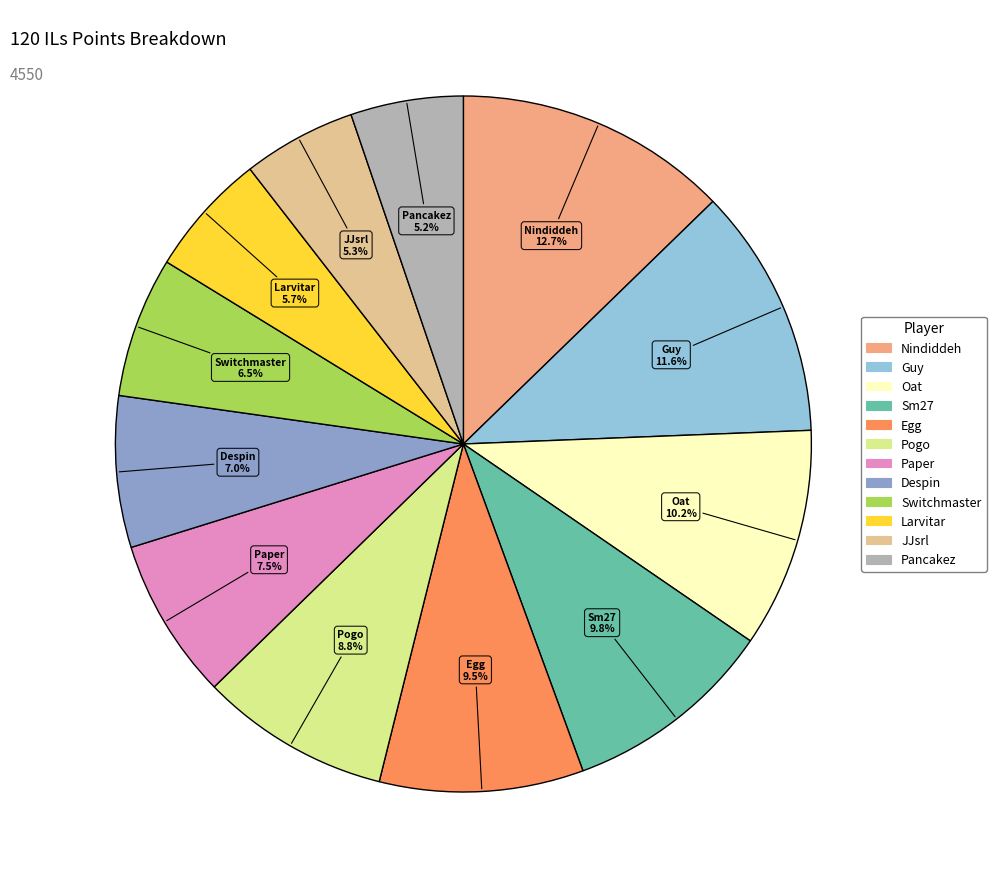

What portion of the pie excludes Oat?

89.8%